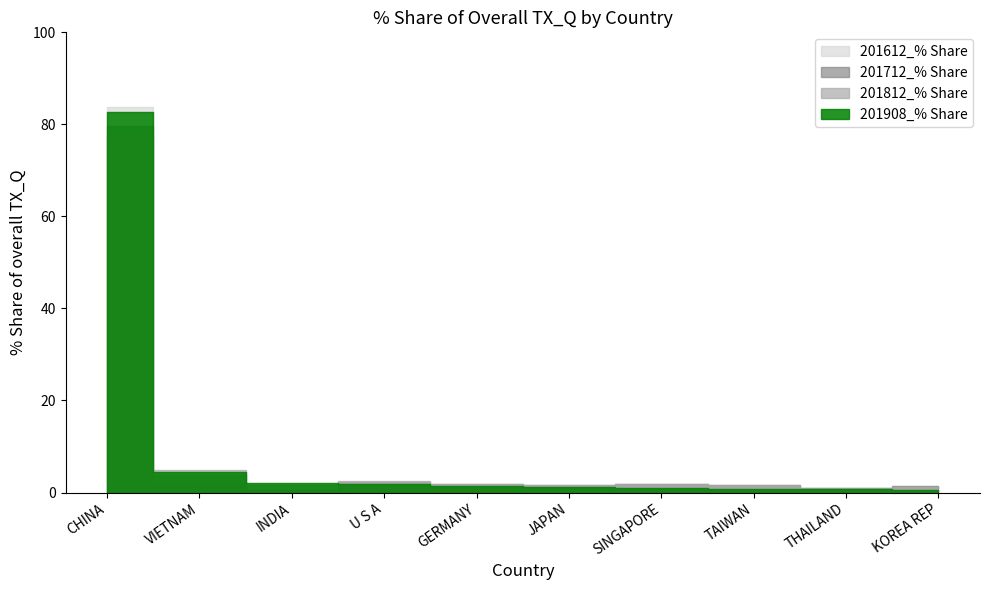

What is the difference between the highest and lowest values at THAILAND?

0.2